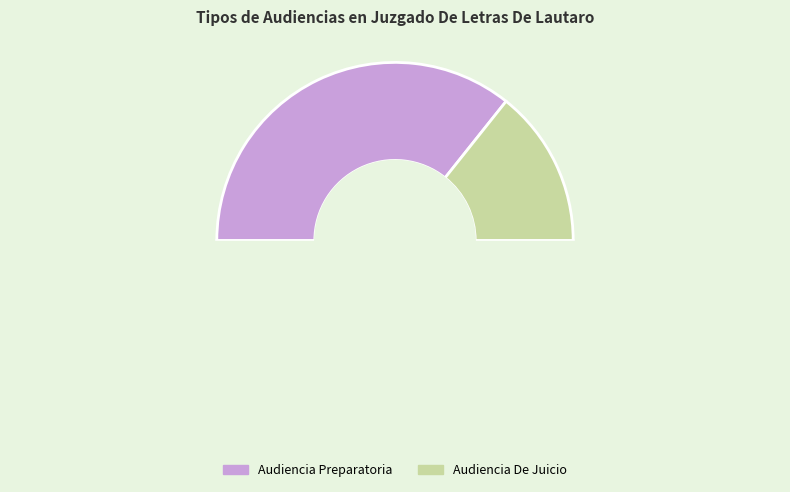

To the nearest percent, what is the difference between the Audiencia De Juicio and Audiencia Preparatoria slice percentages?

43%